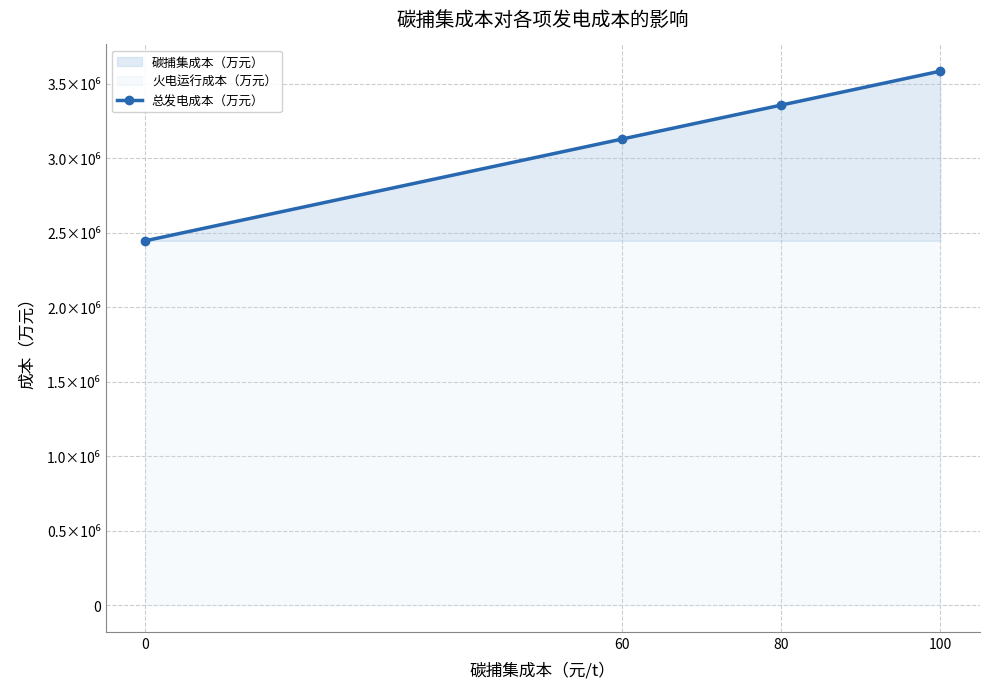

Is it true that the value at 60 is 5516505.4?

False